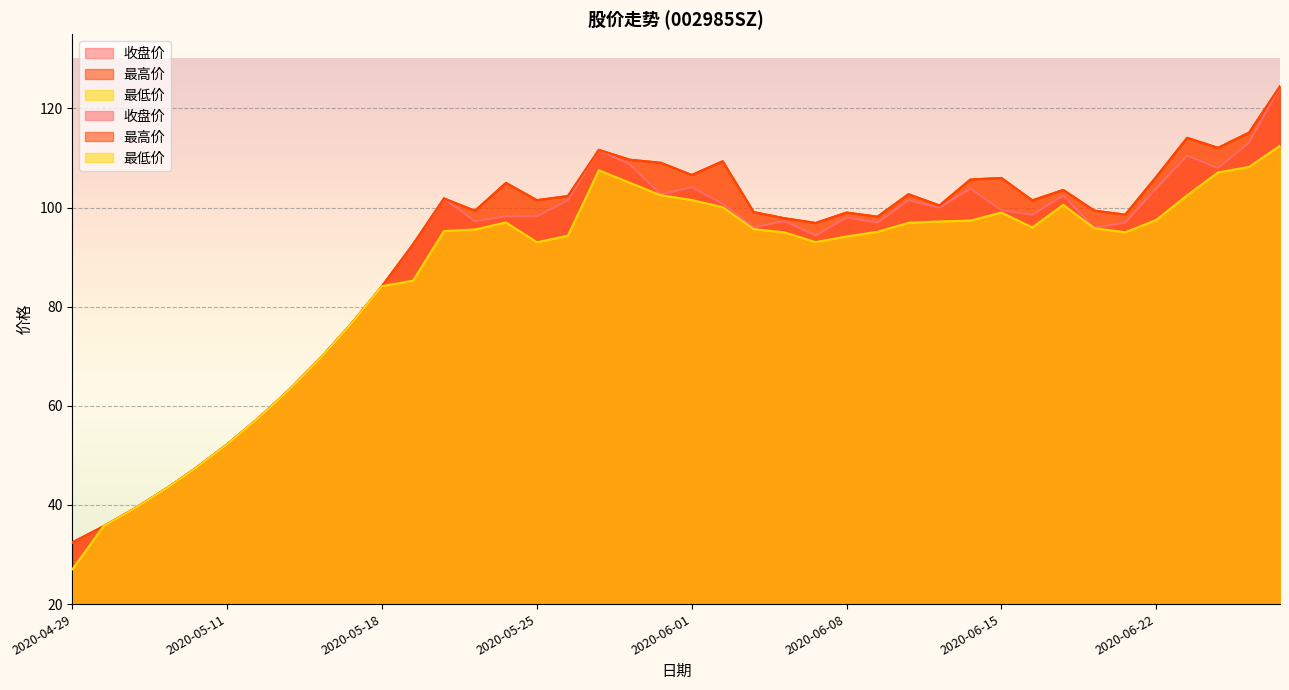

The value of 收盘价 at 2020-04-30 is 63.5. True or false?

False